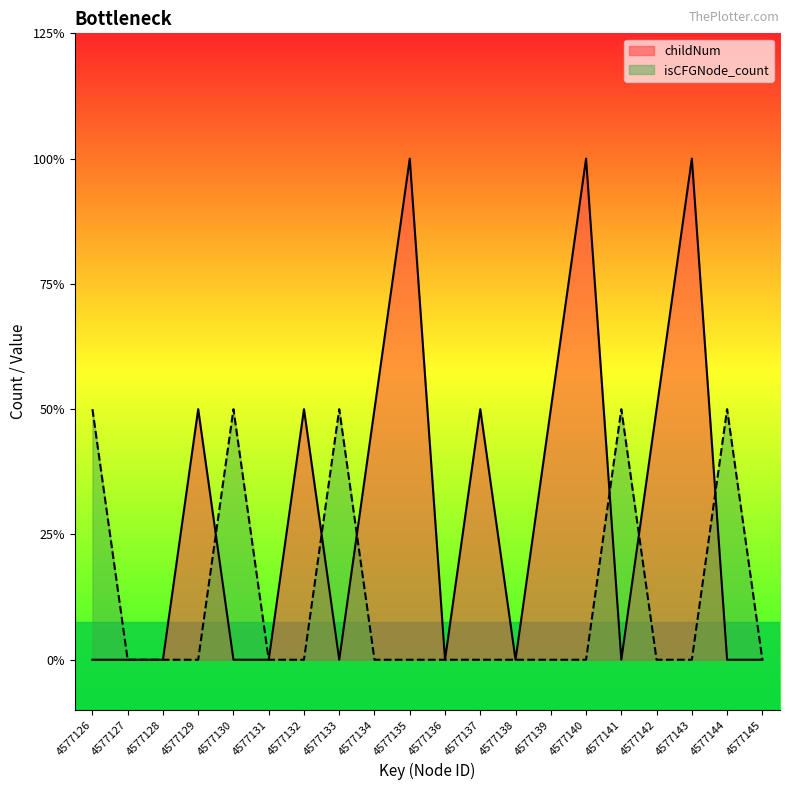

Which series has the largest total across all categories?

childNum